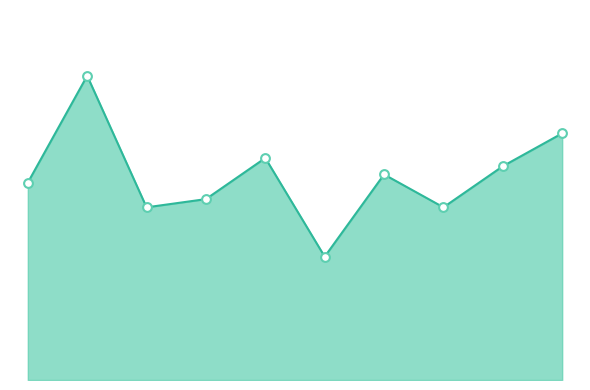

Is this an area chart (filled region under the line)?

Yes